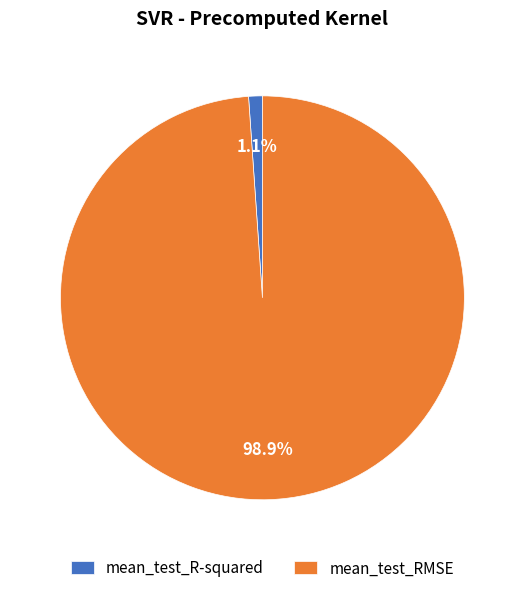

How many slices are in this pie chart?

2